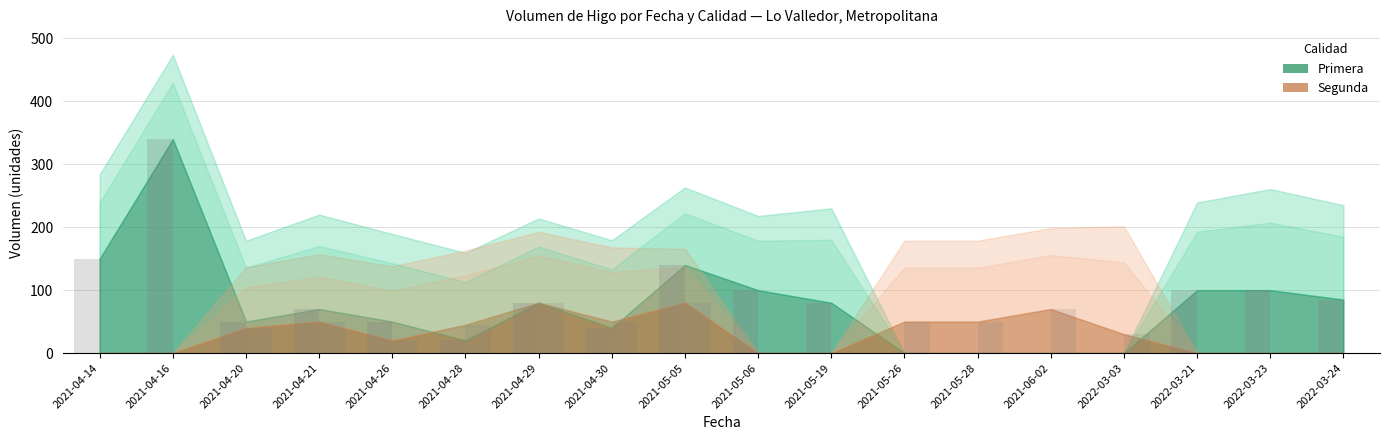

The Volumen_Primera series shows 141 at 2022-03-03. True or false?

False